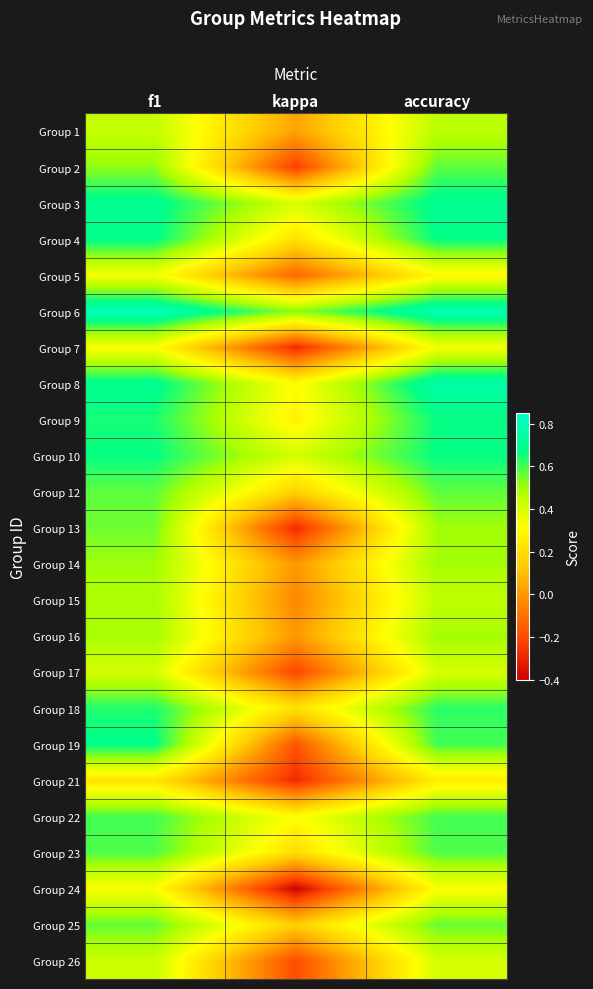

Reading left to right, extract all data points from this chart.

Group 1: f1=0.4	kappa=0.0	accuracy=0.5
Group 2: f1=0.5	kappa=-0.2	accuracy=0.6
Group 3: f1=0.7	kappa=0.4	accuracy=0.7
Group 4: f1=0.7	kappa=0.2	accuracy=0.7
Group 5: f1=0.3	kappa=-0.1	accuracy=0.3
Group 6: f1=0.8	kappa=0.5	accuracy=0.8
Group 7: f1=0.3	kappa=-0.3	accuracy=0.3
Group 8: f1=0.7	kappa=0.3	accuracy=0.8
Group 9: f1=0.6	kappa=0.3	accuracy=0.7
Group 10: f1=0.7	kappa=0.4	accuracy=0.7
Group 12: f1=0.6	kappa=0.2	accuracy=0.6
Group 13: f1=0.6	kappa=-0.3	accuracy=0.5
Group 14: f1=0.5	kappa=0.0	accuracy=0.5
Group 15: f1=0.5	kappa=-0.0	accuracy=0.4
Group 16: f1=0.5	kappa=0.0	accuracy=0.5
Group 17: f1=0.4	kappa=-0.2	accuracy=0.4
Group 18: f1=0.6	kappa=0.2	accuracy=0.6
Group 19: f1=0.7	kappa=-0.2	accuracy=0.6
Group 21: f1=0.2	kappa=-0.3	accuracy=0.2
Group 22: f1=0.6	kappa=0.3	accuracy=0.6
Group 23: f1=0.6	kappa=0.2	accuracy=0.6
Group 24: f1=0.3	kappa=-0.4	accuracy=0.3
Group 25: f1=0.6	kappa=0.2	accuracy=0.6
Group 26: f1=0.4	kappa=-0.2	accuracy=0.4